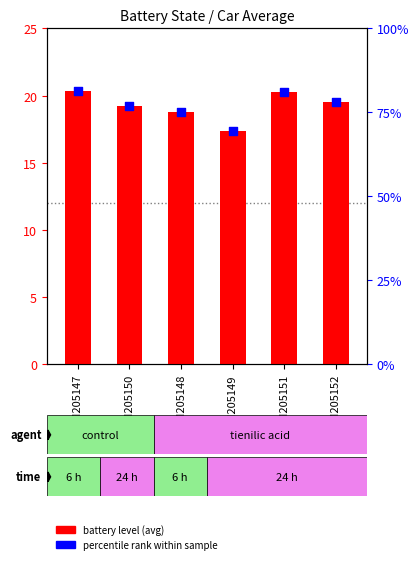

At how many categories does at least one series exceed 74?

5